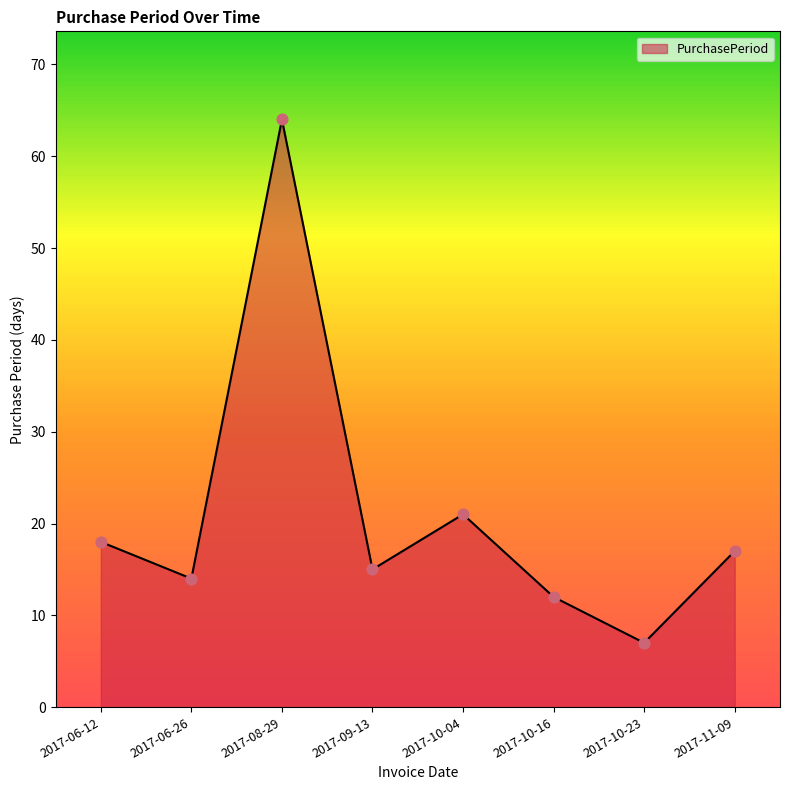

What is the ratio of the value at 2017-10-04 to the value at 2017-09-13?

1.4